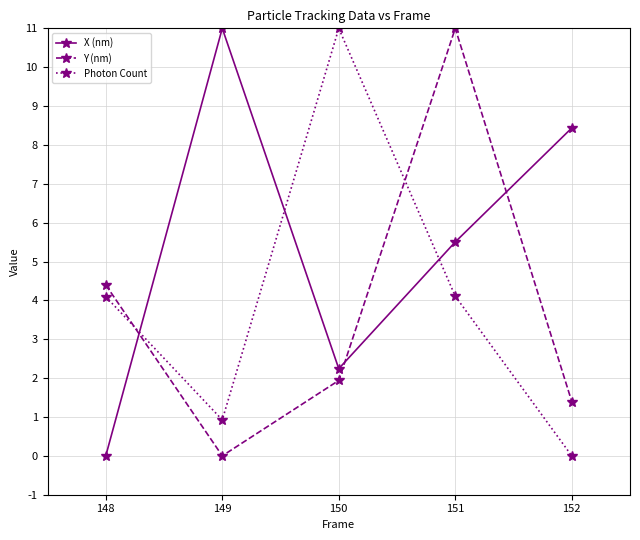

Reading left to right, what are all the values shown in this chart?

X (nm): 0.0	11.0	2.2	5.5	8.4
Y (nm): 4.4	0.0	1.9	11.0	1.4
Photon Count: 4.1	0.9	11.0	4.1	0.0